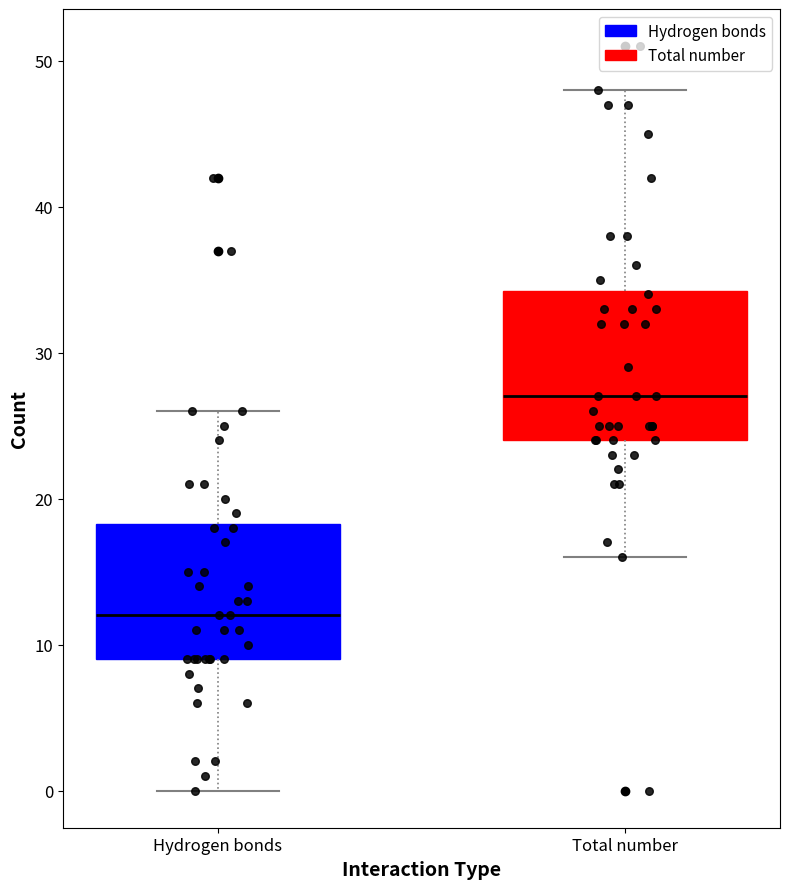

Where is the lower edge of the box for Total number on the y-axis? The values are not printed on the chart, so give them approximately, as read against the axis.

24